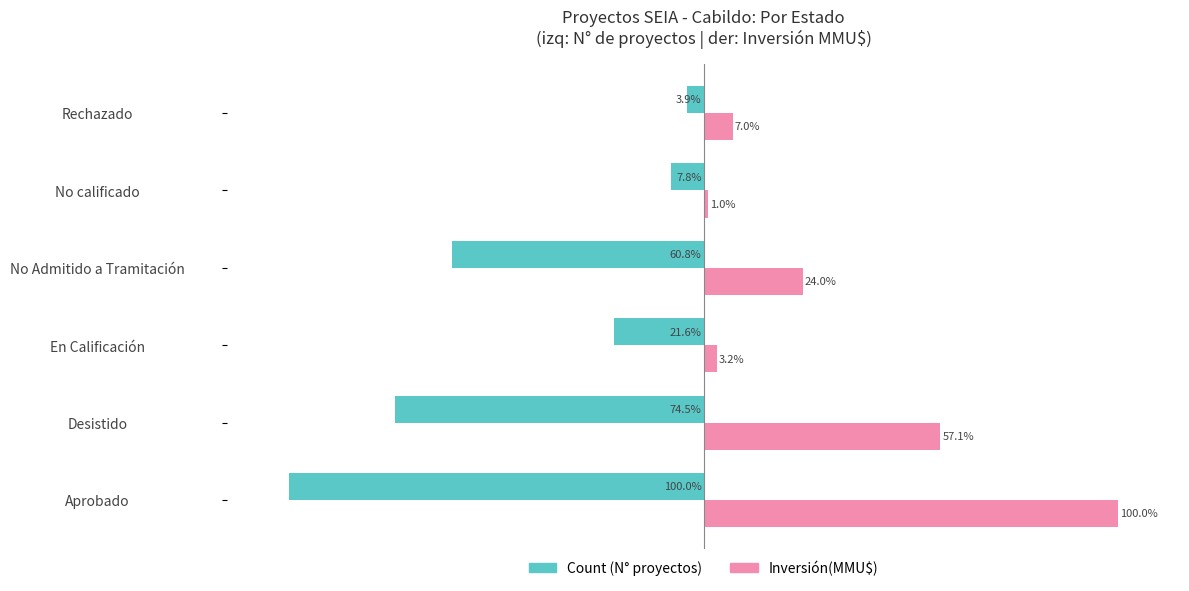

Which category has the highest value across all series?

Aprobado